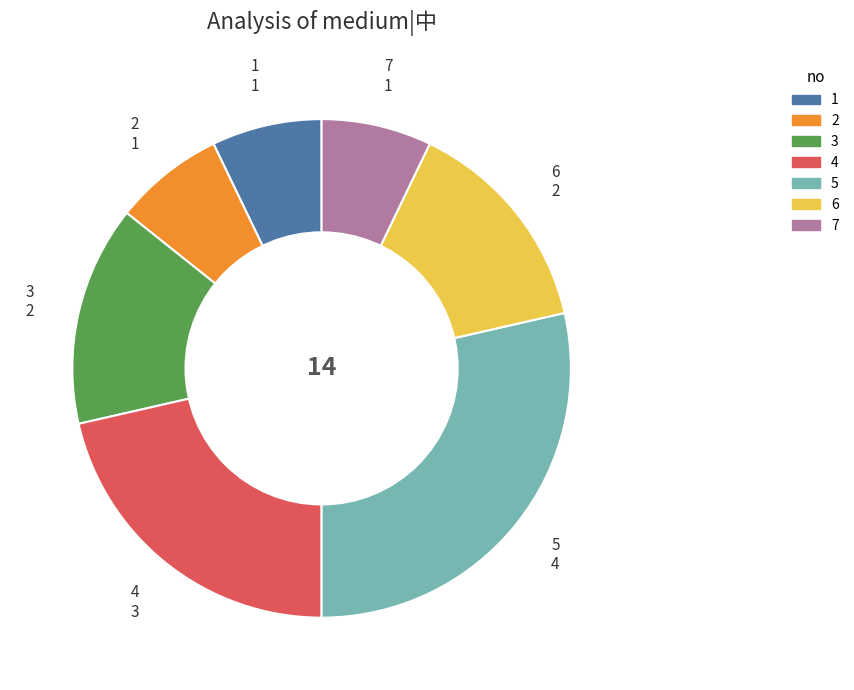

Does any single category account for the majority?

No